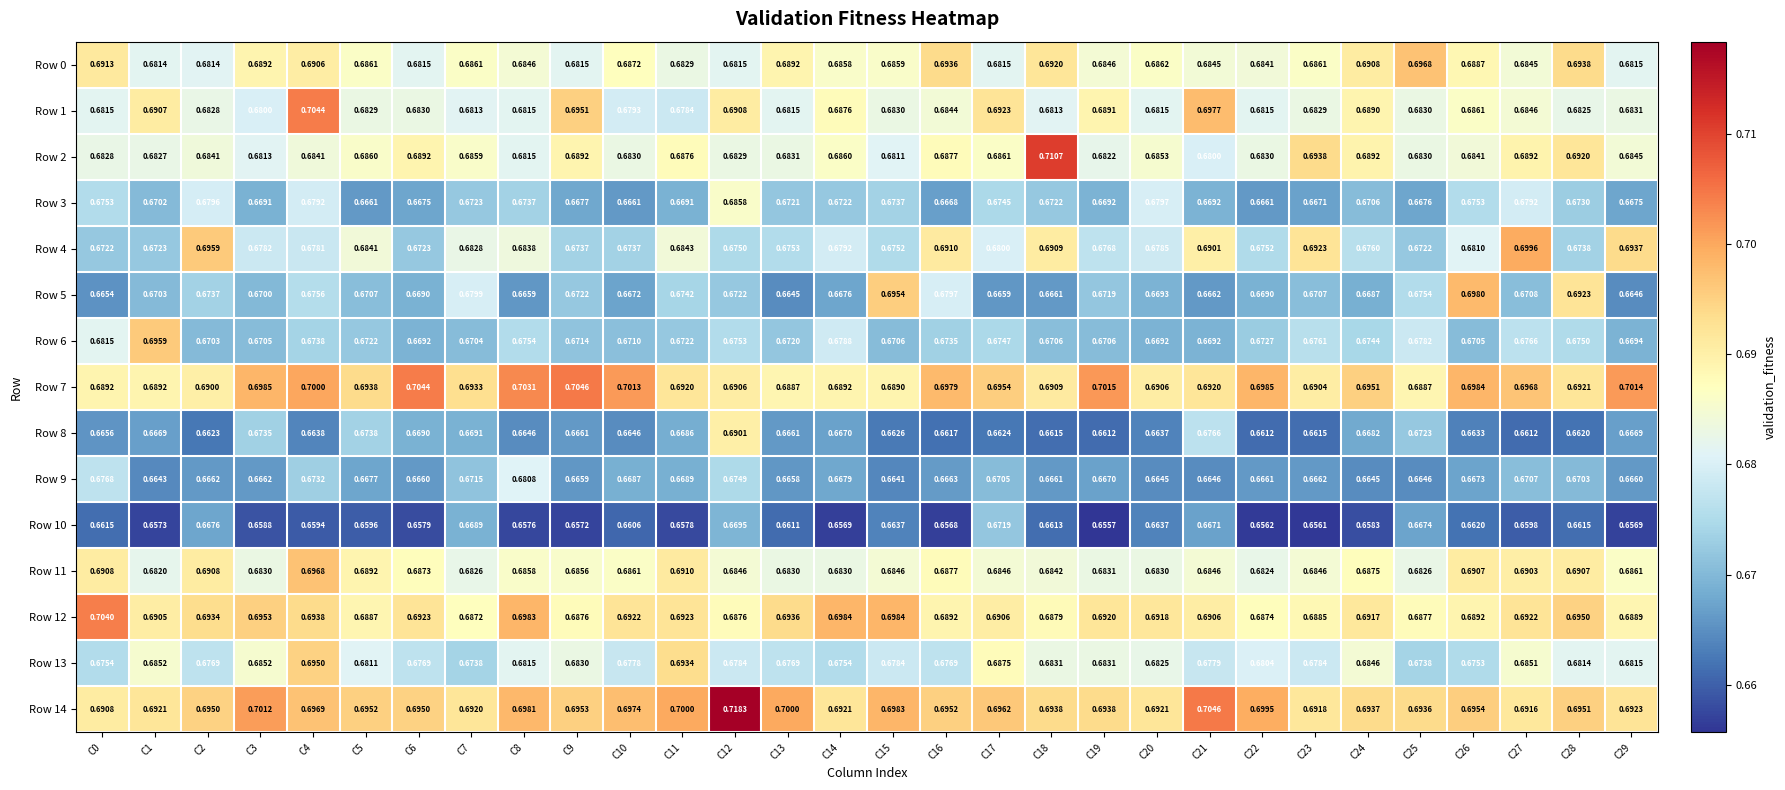

Between C4 and C22, which series saw the biggest shift?

Row 1